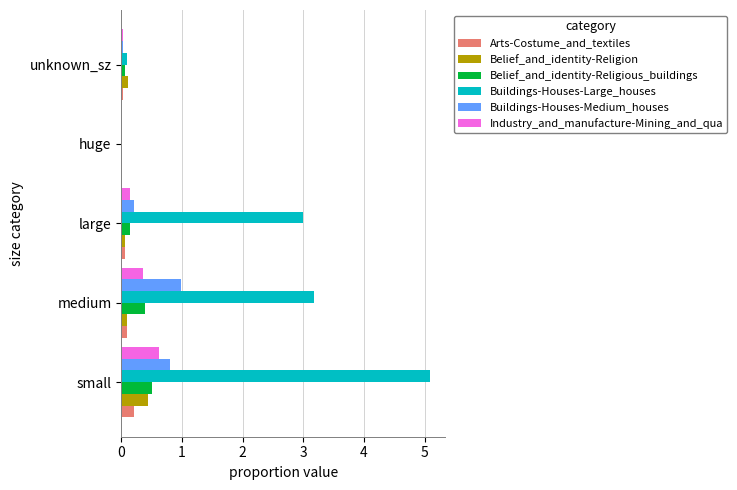

True or false: Industry_and_manufacture-Mining_and_qua has a value of 0.6 at small.

True